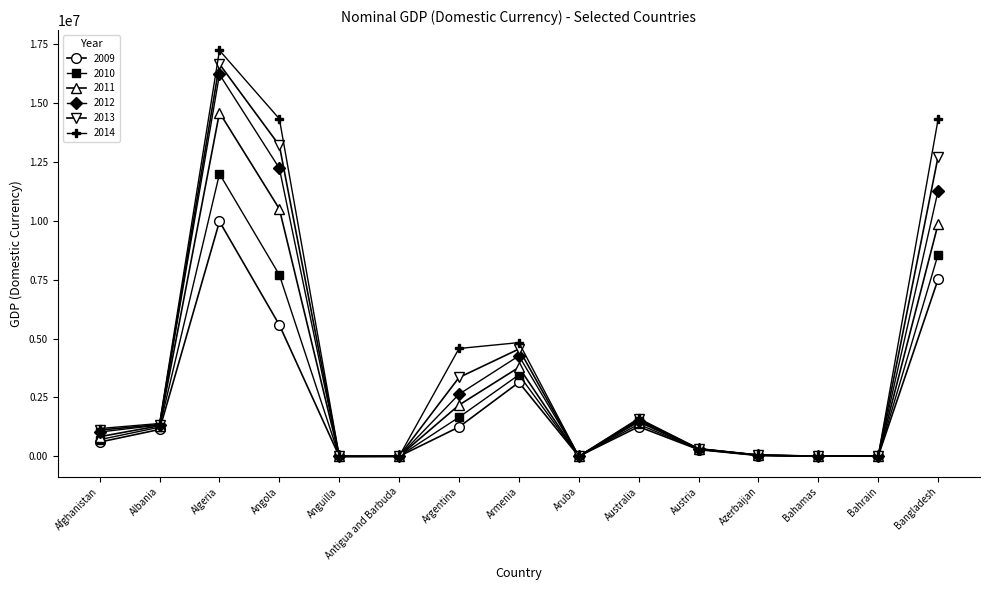

Does the chart have visible grid lines?

No